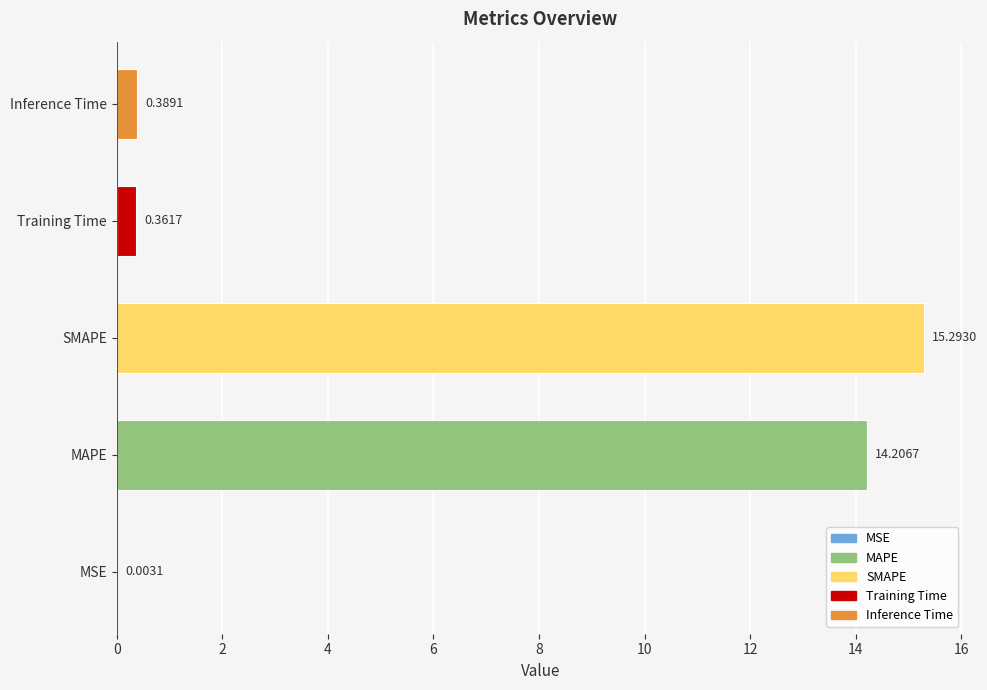

What is the sum of all values?

30.3